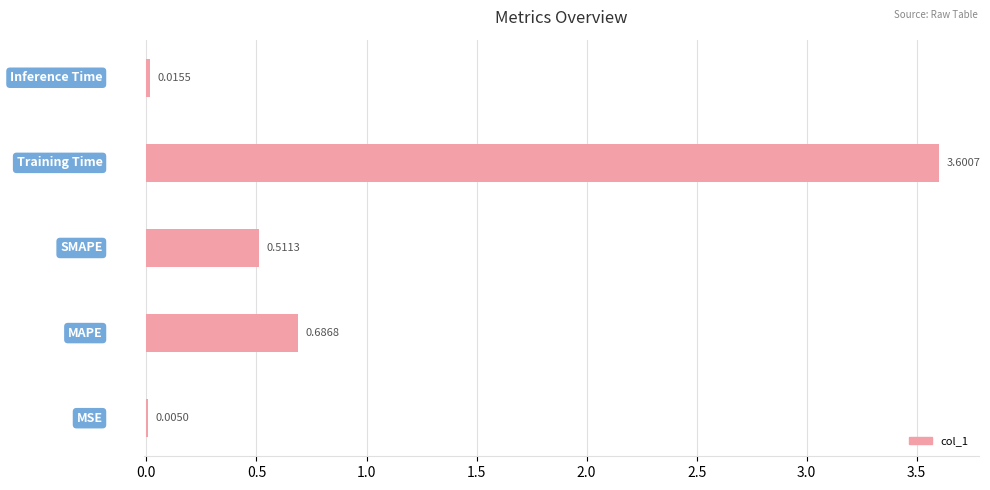

What is the sum of all values?

4.8